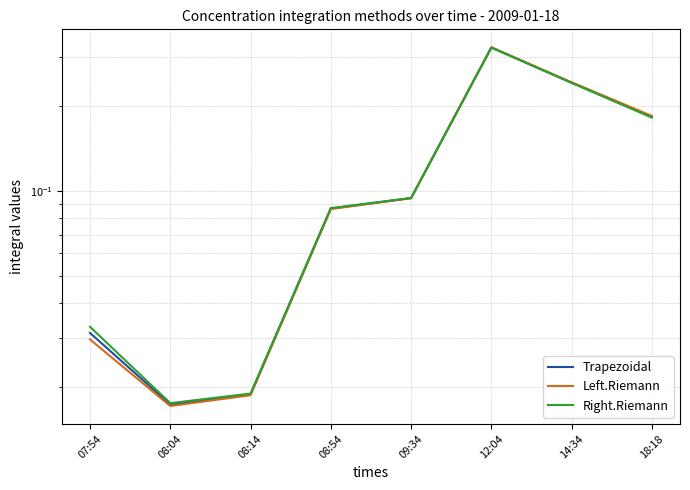

True or false: Left.Riemann has a value of 0.1 at 09:34.

True